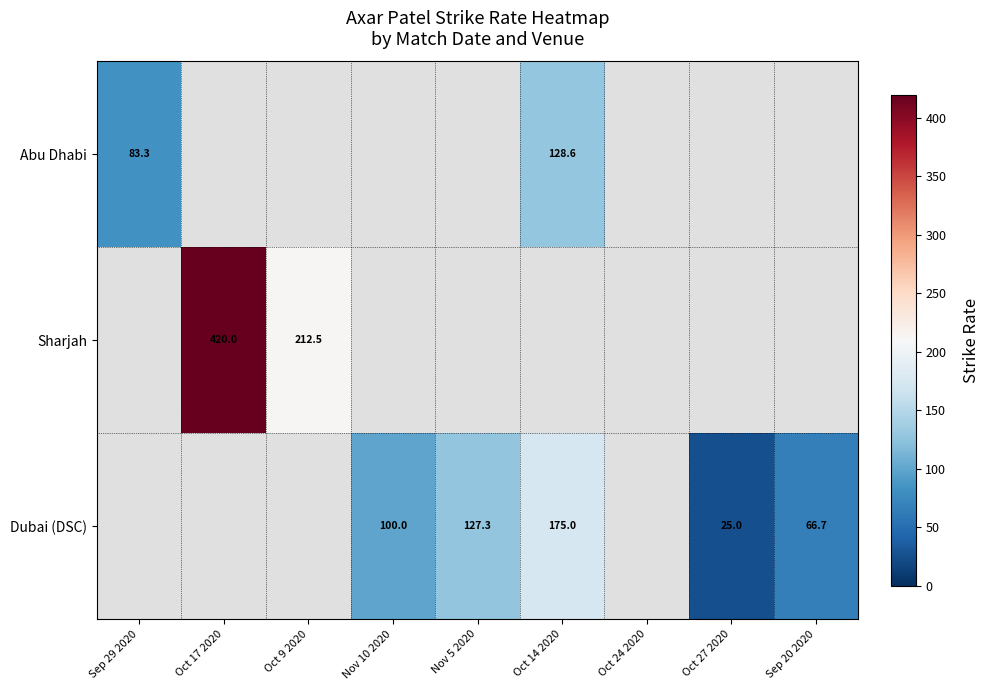

The Abu Dhabi series shows 136.0 at Sep 29 2020. True or false?

False